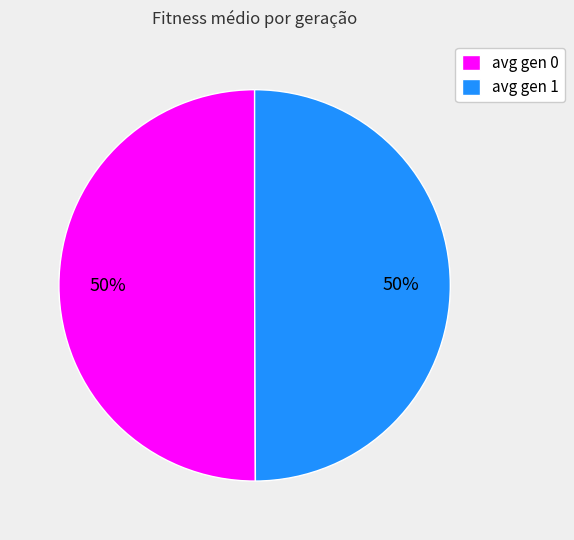

Combined, do avg gen 0 and avg gen 1 account for over 50%?

Yes